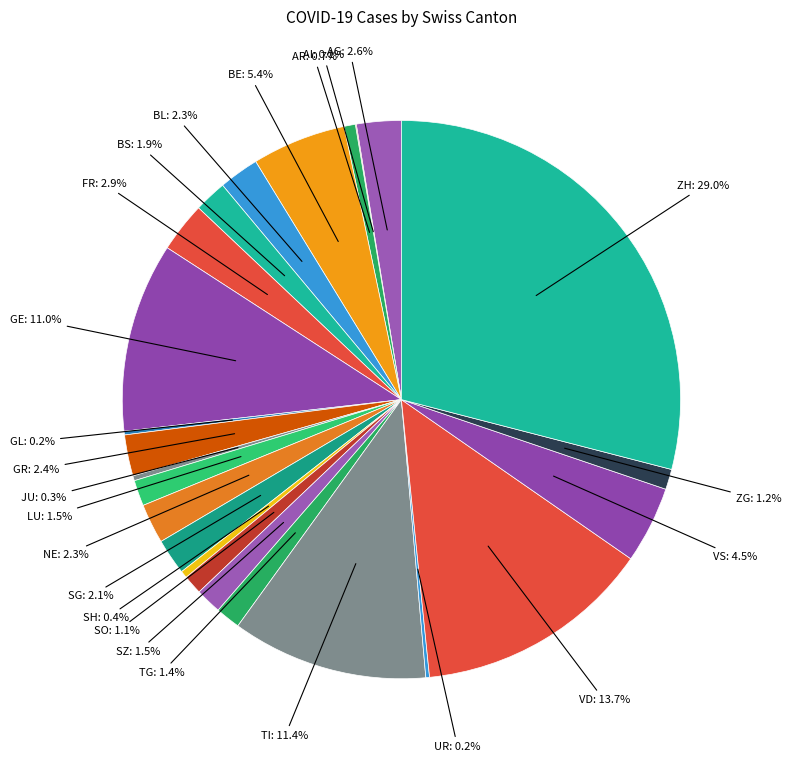

How many slices are in this pie chart?

24